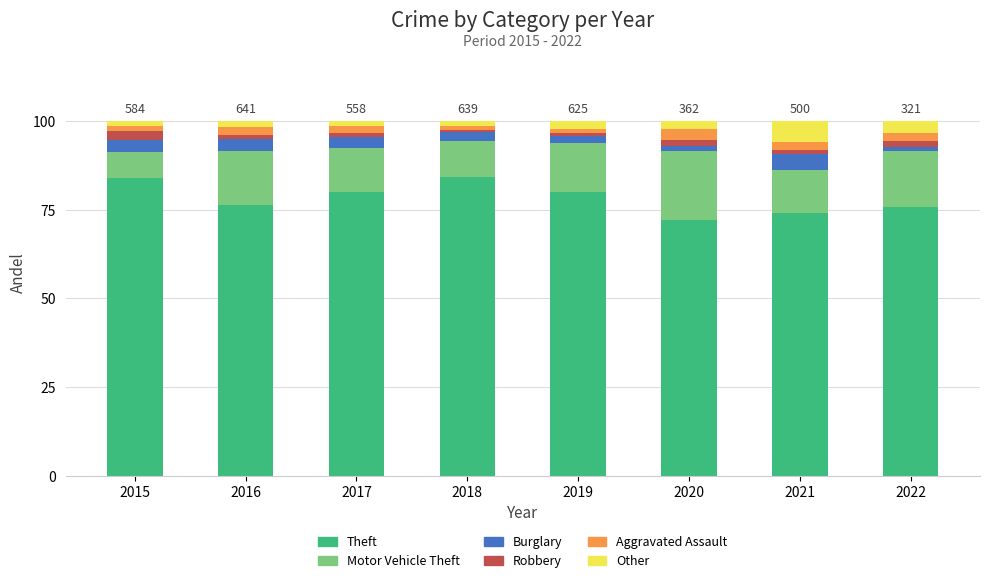

Does the chart contain stacked bars?

Yes